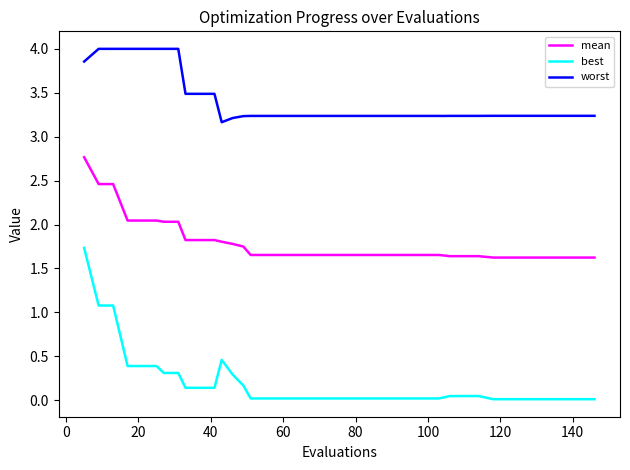

List the series in order of their overall mean, highest first.

worst, mean, best